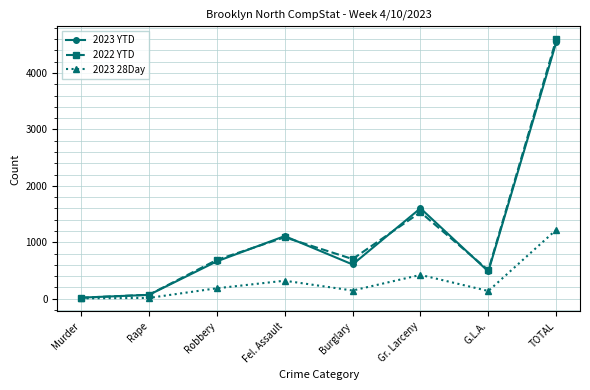

At which category does 2023 YTD reach its first local peak?

Fel. Assault